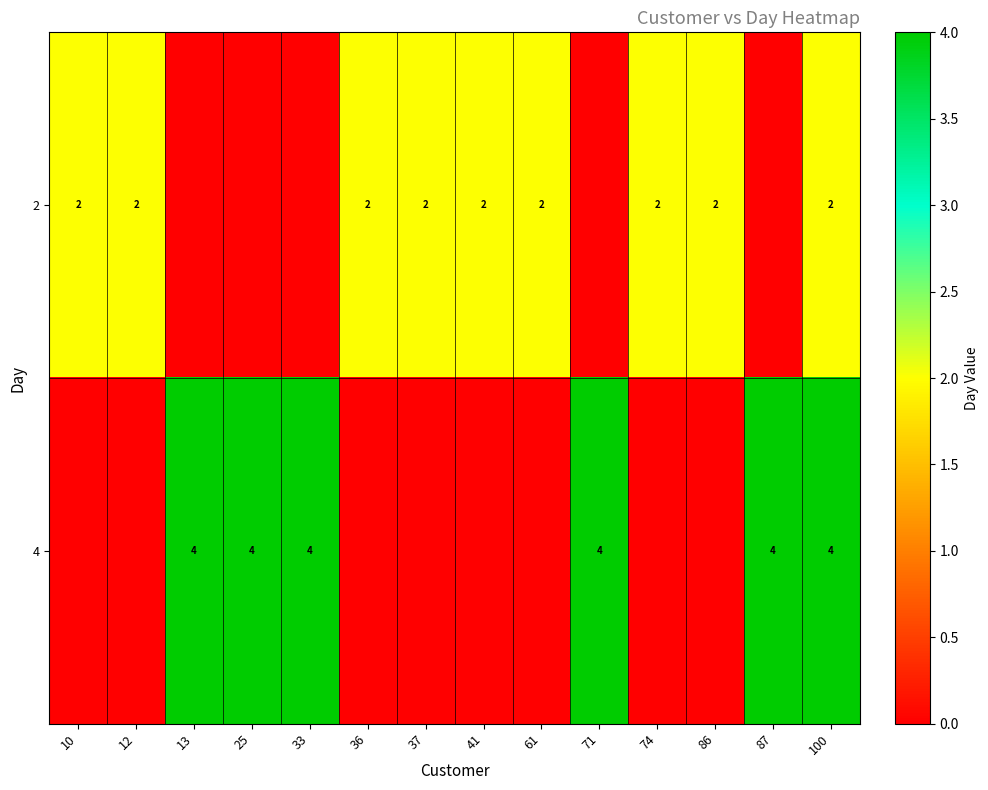

Is it true that 2 equals 2 at 37?

True